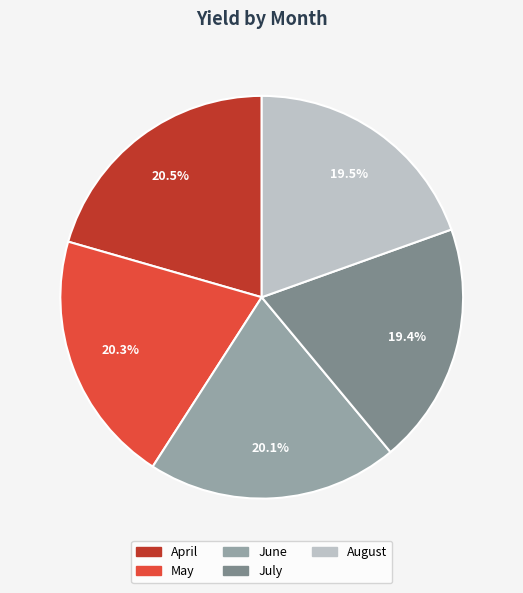

True or false: July accounts for 19% of the total.

True